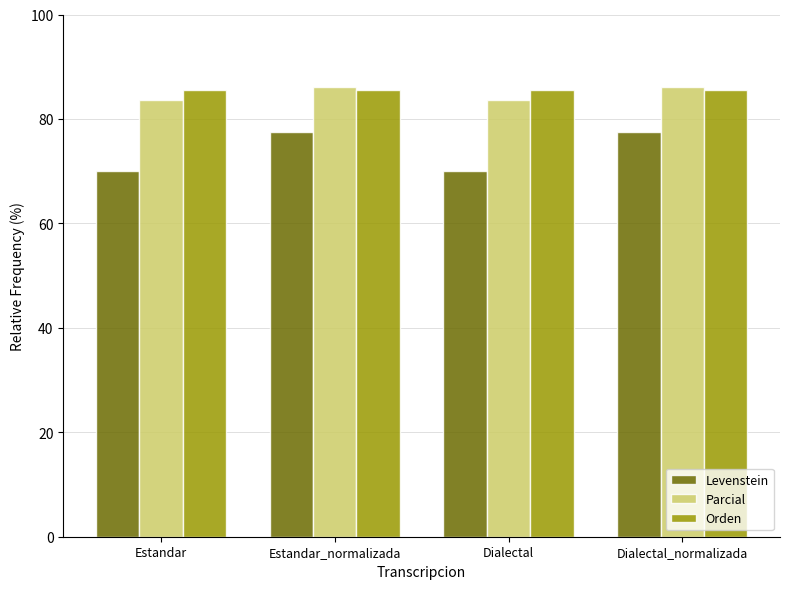

How many bars are there in total?

12